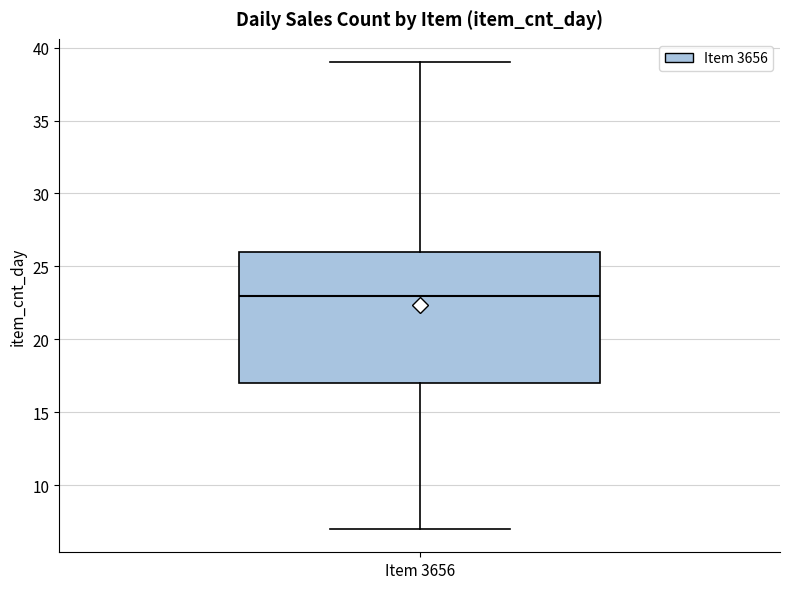

Where does the lower whisker of the box for Item 3656 end on the y-axis? The values are not printed on the chart, so give them approximately, as read against the axis.

7